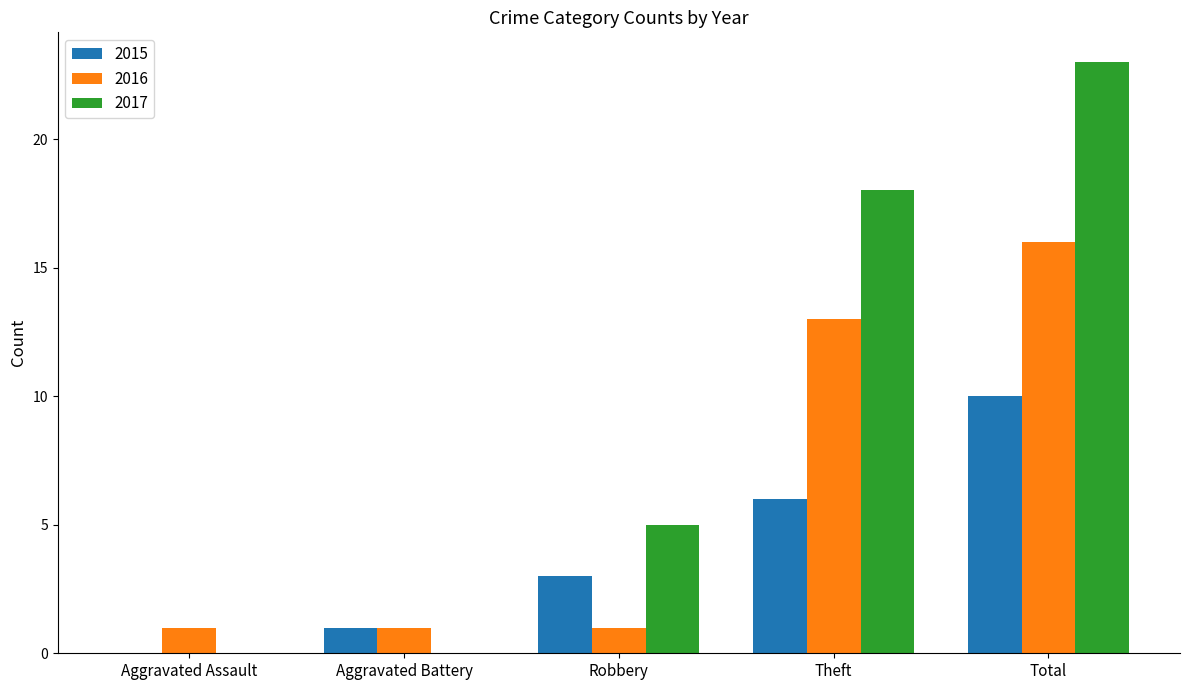

What is the highest value of the 2017 series?

23